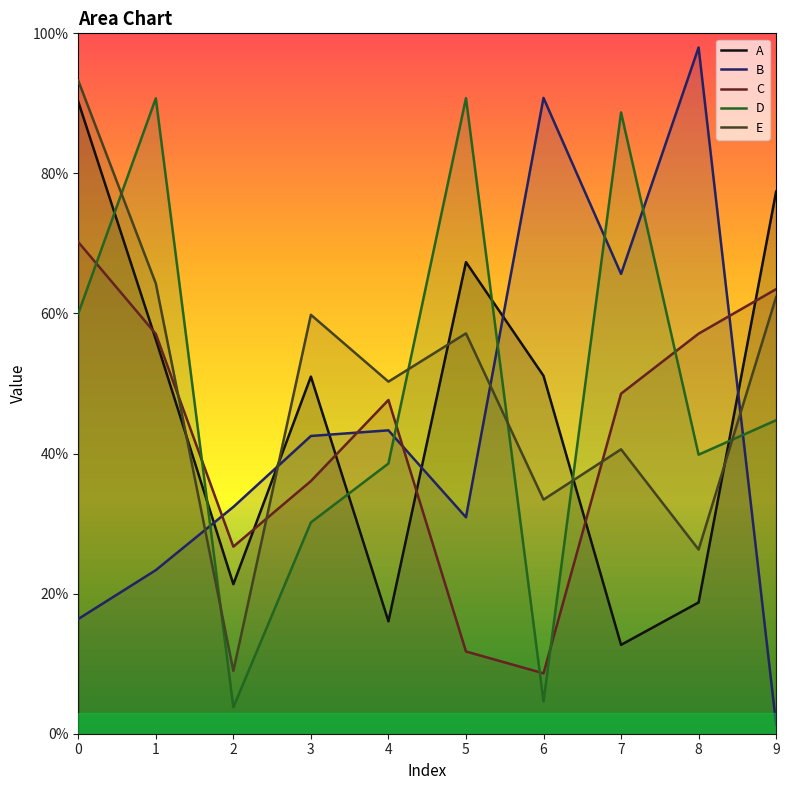

Where is D nearest to the value 0?

2